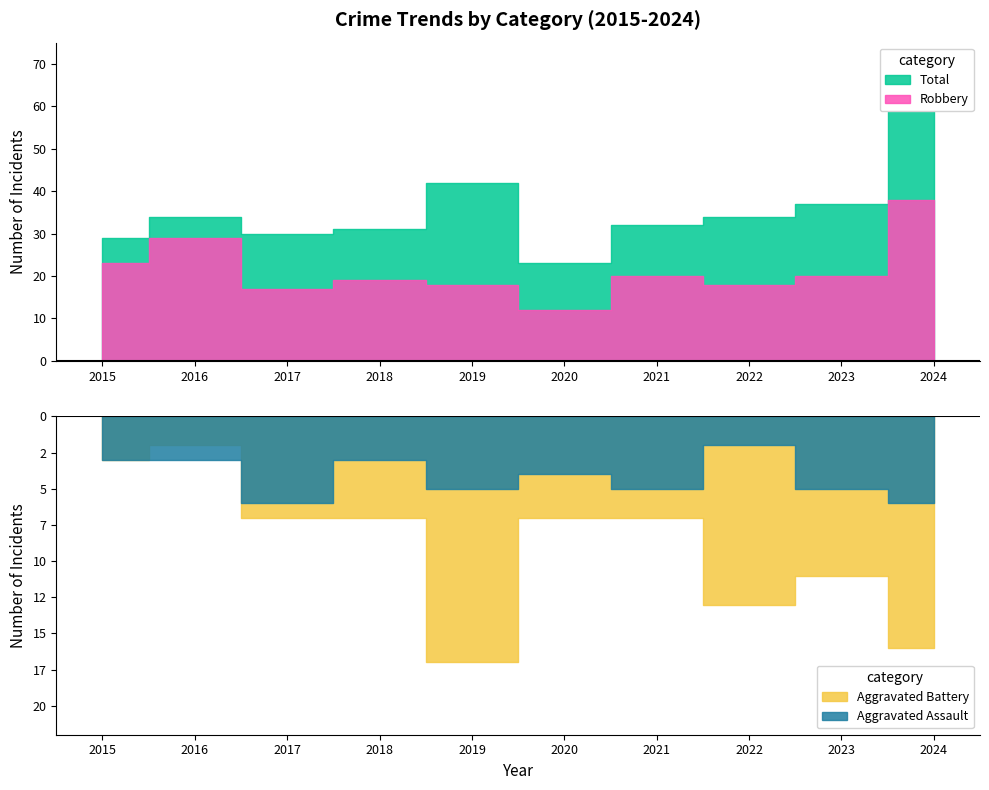

Reading left to right, extract all data points from this chart.

Aggravated Assault: 2015=3	2016=3	2017=6	2018=3	2019=5	2020=4	2021=5	2022=2	2023=5	2024=6
Aggravated Battery: 2015=3	2016=2	2017=7	2018=7	2019=17	2020=7	2021=7	2022=13	2023=11	2024=16
Robbery: 2015=23	2016=29	2017=17	2018=19	2019=18	2020=12	2021=20	2022=18	2023=20	2024=38
Total: 2015=29	2016=34	2017=30	2018=31	2019=42	2020=23	2021=32	2022=34	2023=37	2024=60